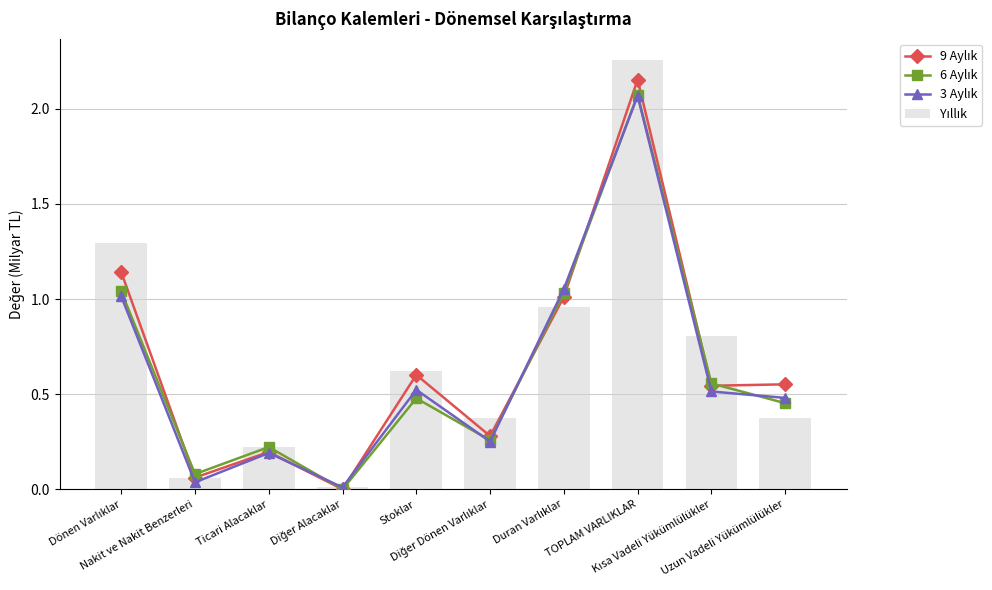

Read the 6 Aylık value at TOPLAM VARLIKLAR.

2.1